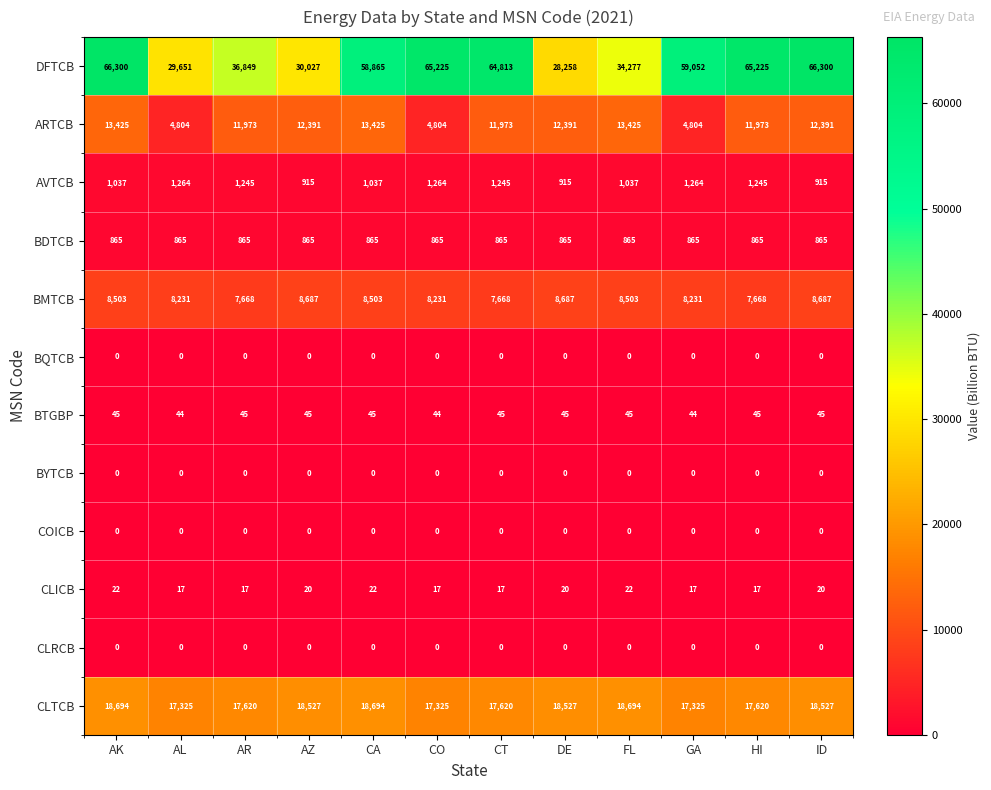

What is the average value of the BDTCB series?

865